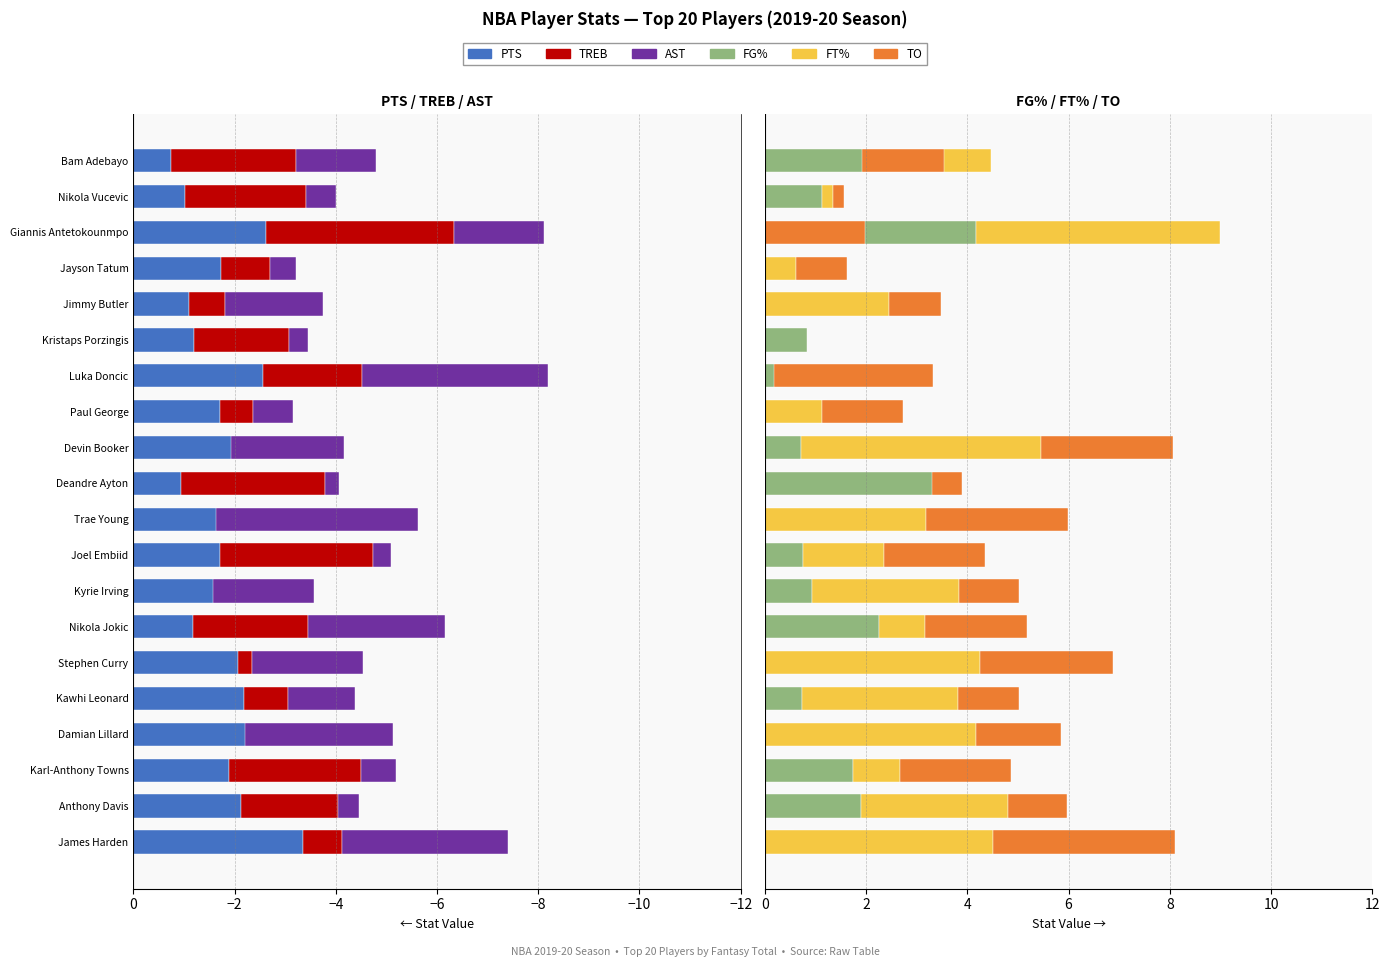

Does the chart contain stacked bars?

No